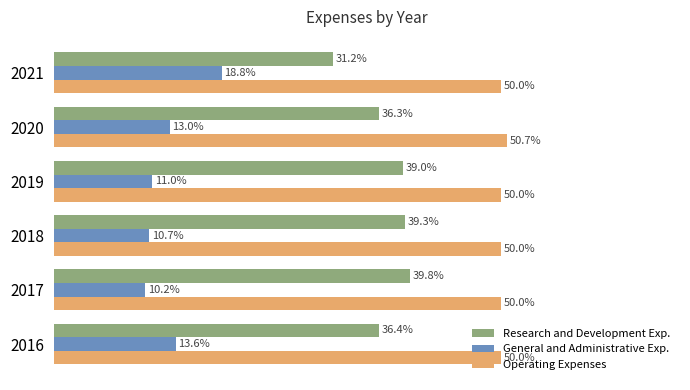

At 2020, list the series in order from largest to smallest.

Operating Expenses, Research and Development Exp., General and Administrative Exp.